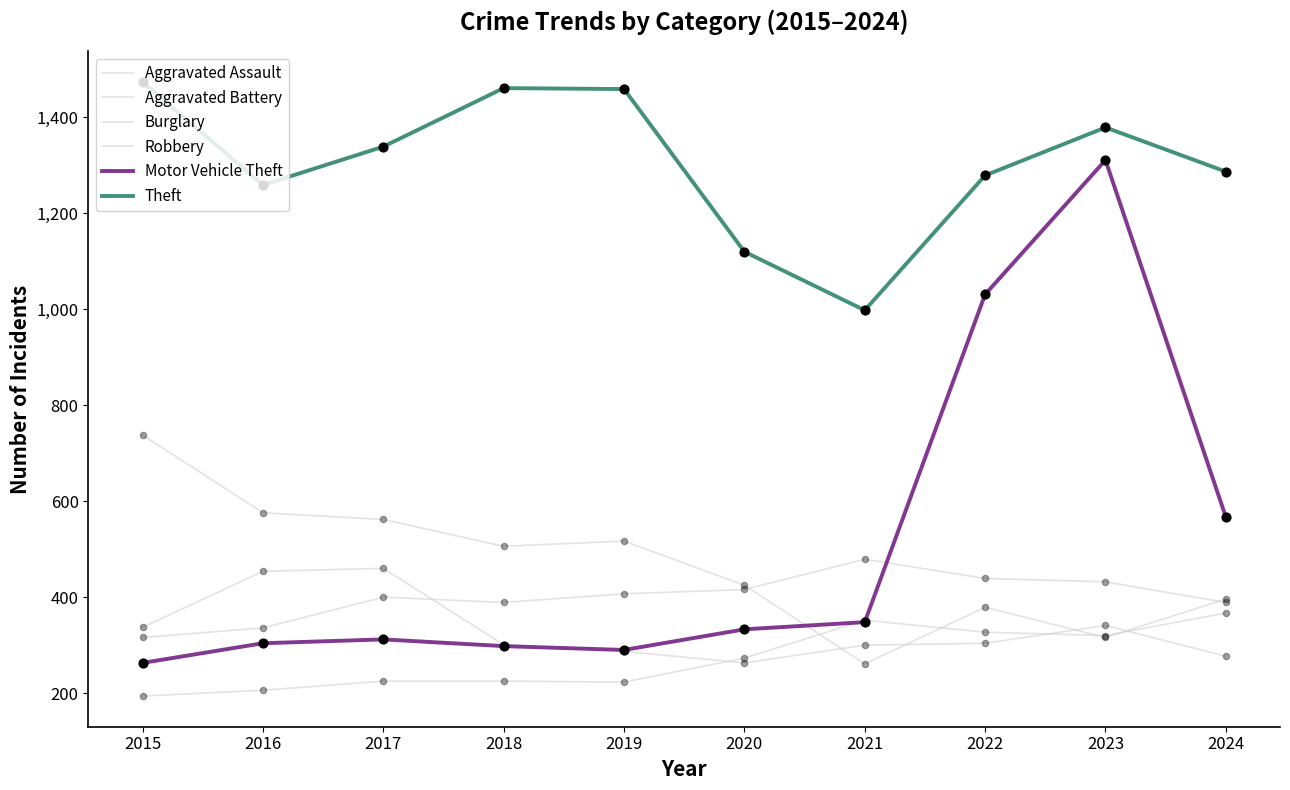

At which category is the sum across all series the highest?

2023